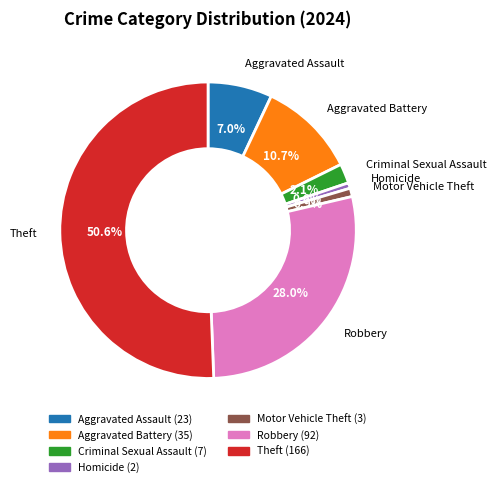

How many slices are in this pie chart?

7